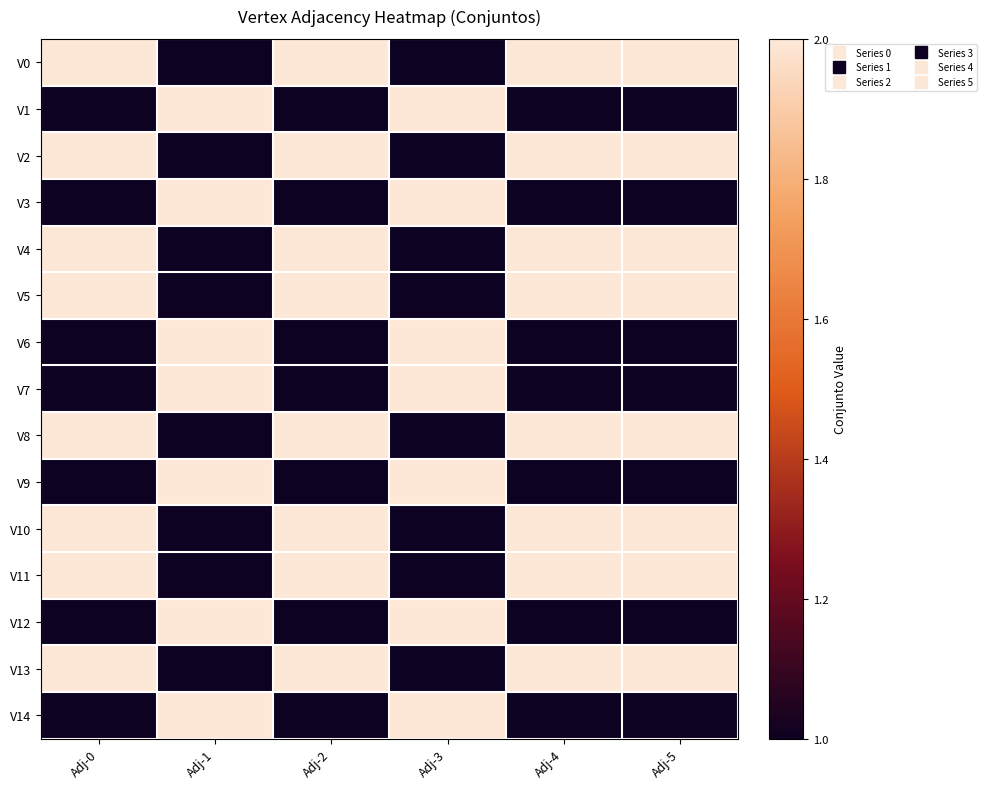

Reading right to left, what are all the values shown in this chart?

V0: Adj-5=2	Adj-4=2	Adj-3=1	Adj-2=2	Adj-1=1	Adj-0=2
V1: Adj-5=1	Adj-4=1	Adj-3=2	Adj-2=1	Adj-1=2	Adj-0=1
V2: Adj-5=2	Adj-4=2	Adj-3=1	Adj-2=2	Adj-1=1	Adj-0=2
V3: Adj-5=1	Adj-4=1	Adj-3=2	Adj-2=1	Adj-1=2	Adj-0=1
V4: Adj-5=2	Adj-4=2	Adj-3=1	Adj-2=2	Adj-1=1	Adj-0=2
V5: Adj-5=2	Adj-4=2	Adj-3=1	Adj-2=2	Adj-1=1	Adj-0=2
V6: Adj-5=1	Adj-4=1	Adj-3=2	Adj-2=1	Adj-1=2	Adj-0=1
V7: Adj-5=1	Adj-4=1	Adj-3=2	Adj-2=1	Adj-1=2	Adj-0=1
V8: Adj-5=2	Adj-4=2	Adj-3=1	Adj-2=2	Adj-1=1	Adj-0=2
V9: Adj-5=1	Adj-4=1	Adj-3=2	Adj-2=1	Adj-1=2	Adj-0=1
V10: Adj-5=2	Adj-4=2	Adj-3=1	Adj-2=2	Adj-1=1	Adj-0=2
V11: Adj-5=2	Adj-4=2	Adj-3=1	Adj-2=2	Adj-1=1	Adj-0=2
V12: Adj-5=1	Adj-4=1	Adj-3=2	Adj-2=1	Adj-1=2	Adj-0=1
V13: Adj-5=2	Adj-4=2	Adj-3=1	Adj-2=2	Adj-1=1	Adj-0=2
V14: Adj-5=1	Adj-4=1	Adj-3=2	Adj-2=1	Adj-1=2	Adj-0=1